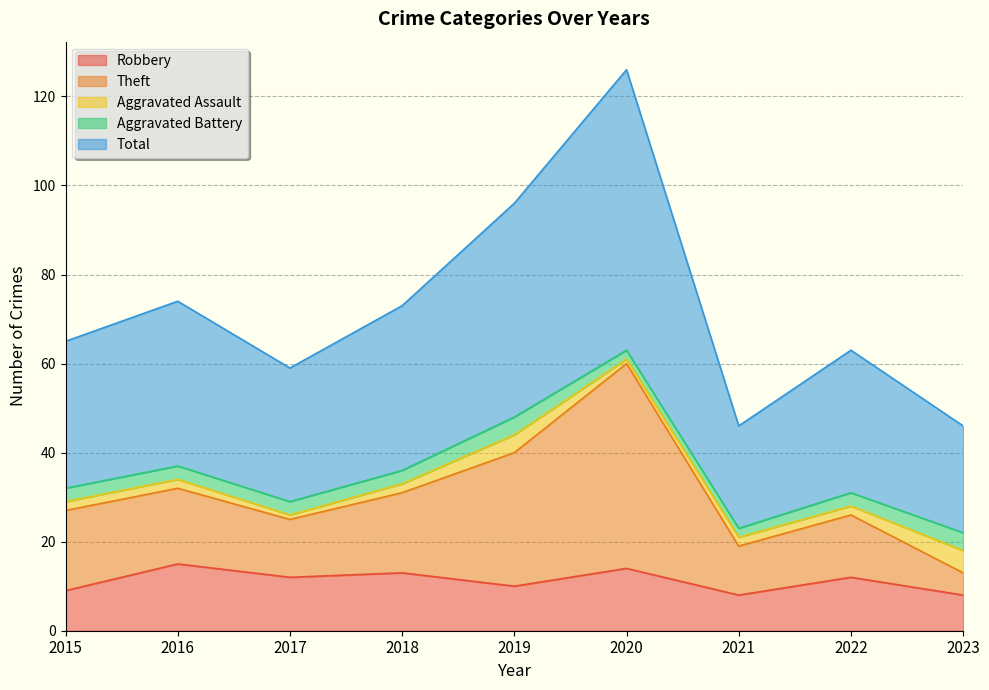

How many lines are shown in the chart?

5